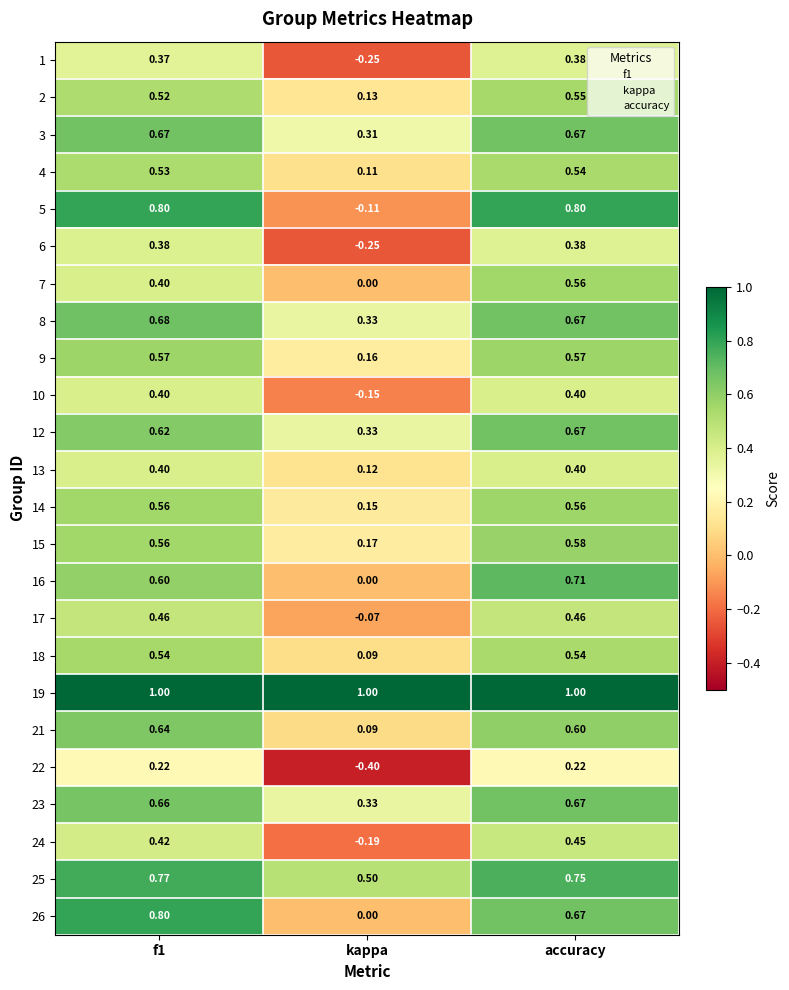

How many distinct data groups are displayed?

24